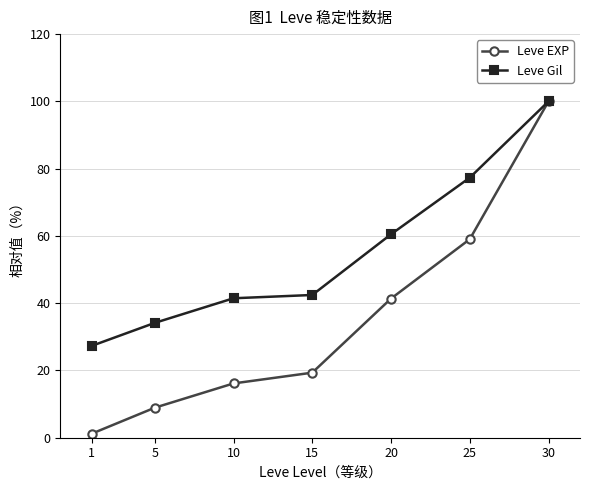

How many series are shown in this chart?

2